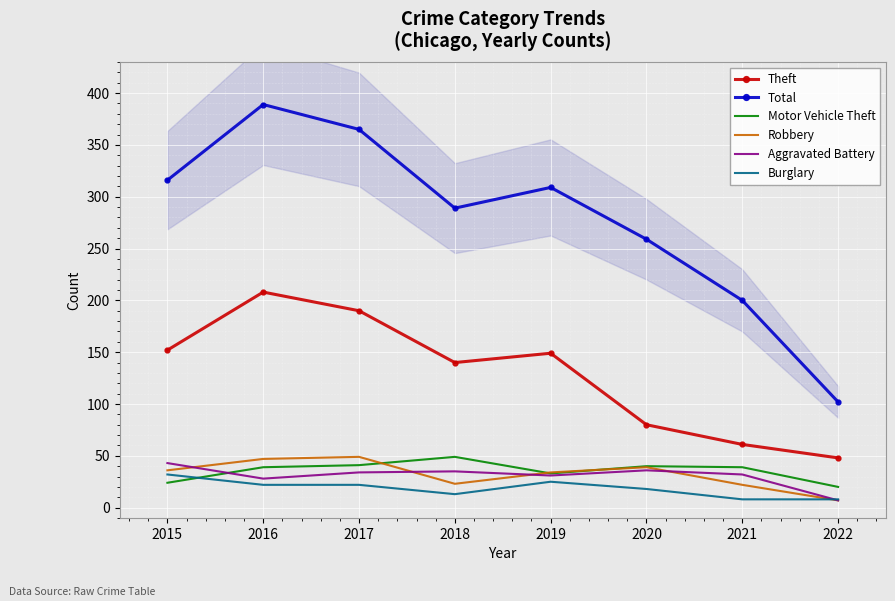

Is it true that Total equals 365 at 2017?

True